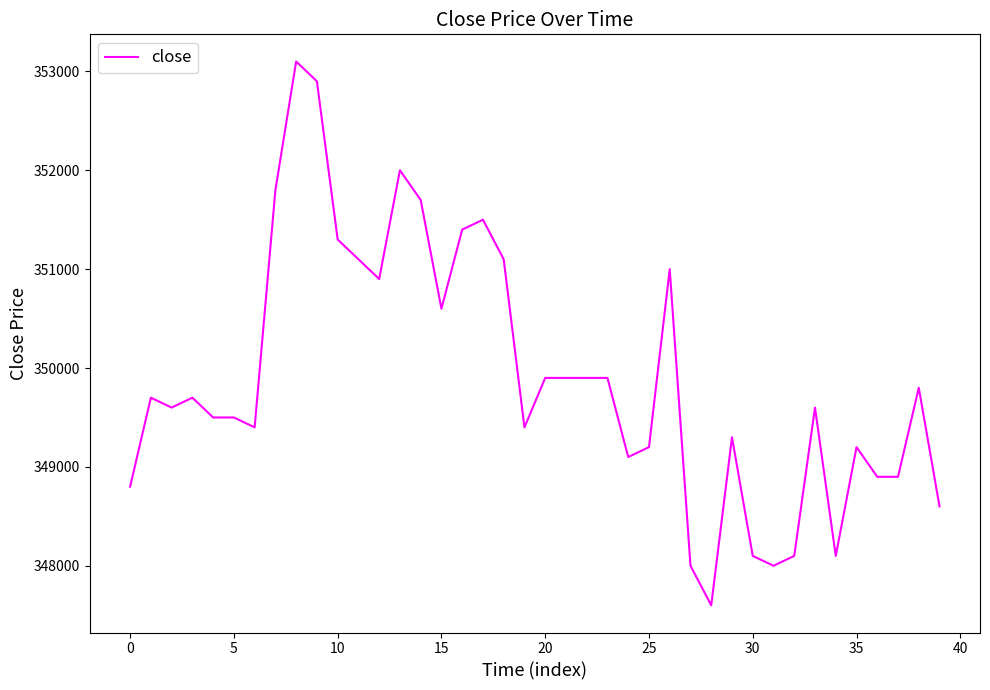

What is the greatest value displayed?

353100